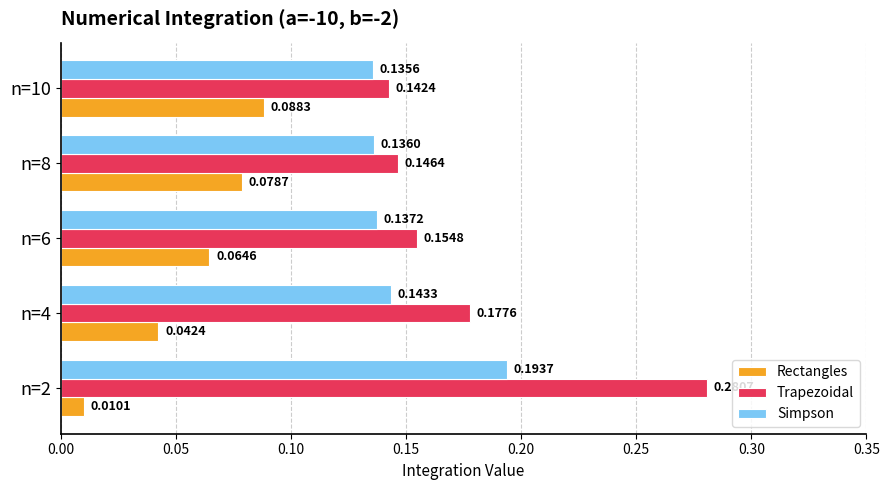

What is the total value across all series at n=2?

0.5